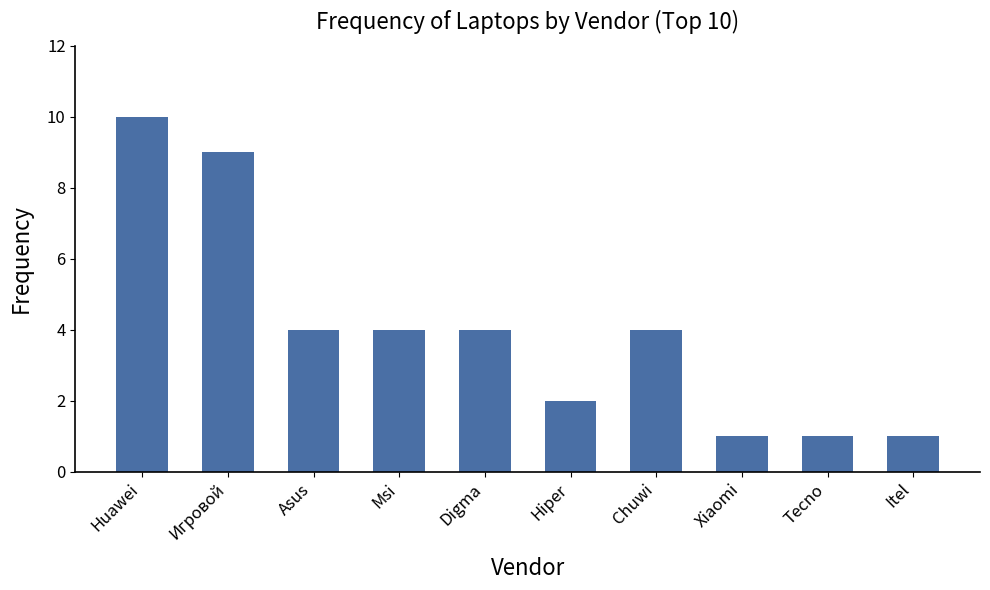

What is the difference between the maximum and minimum values?

9